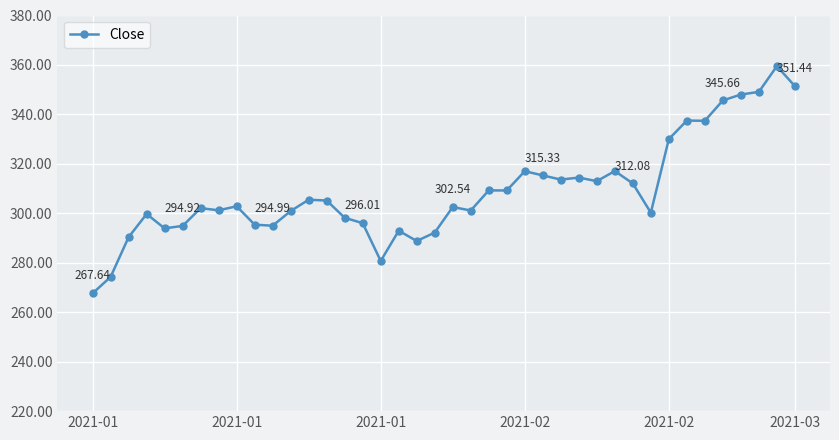

What is the minimum value shown in the chart?

267.6